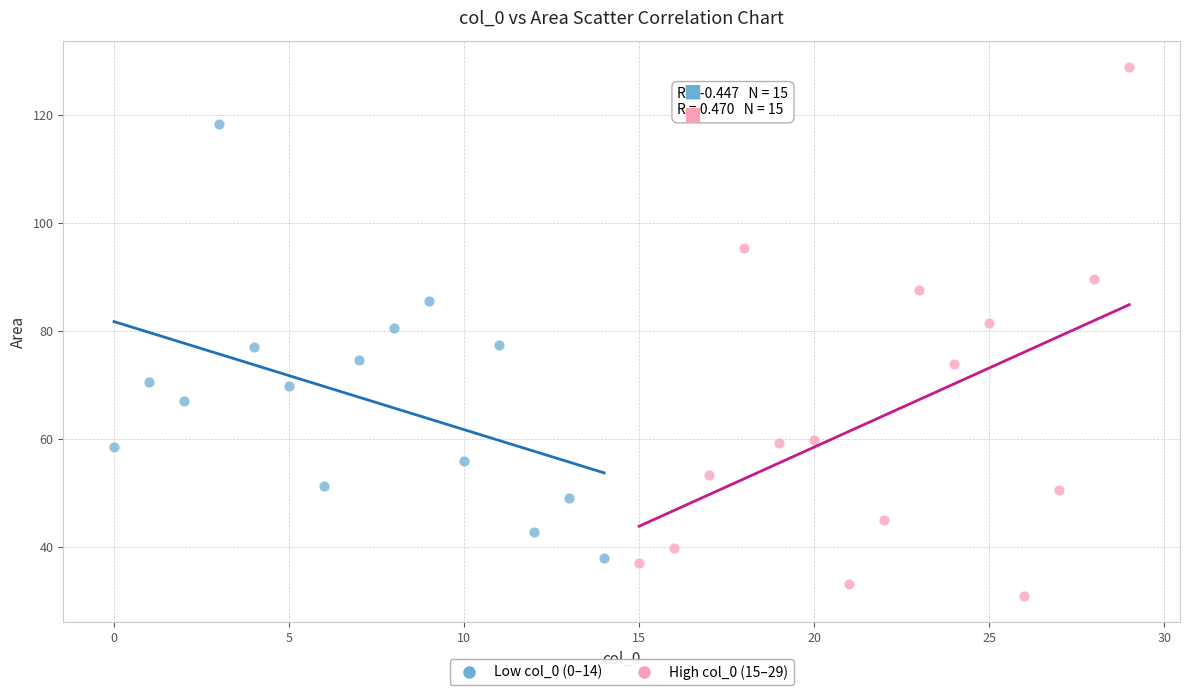

Which series reaches the minimum Y coordinate?

High col_0 (15–29)